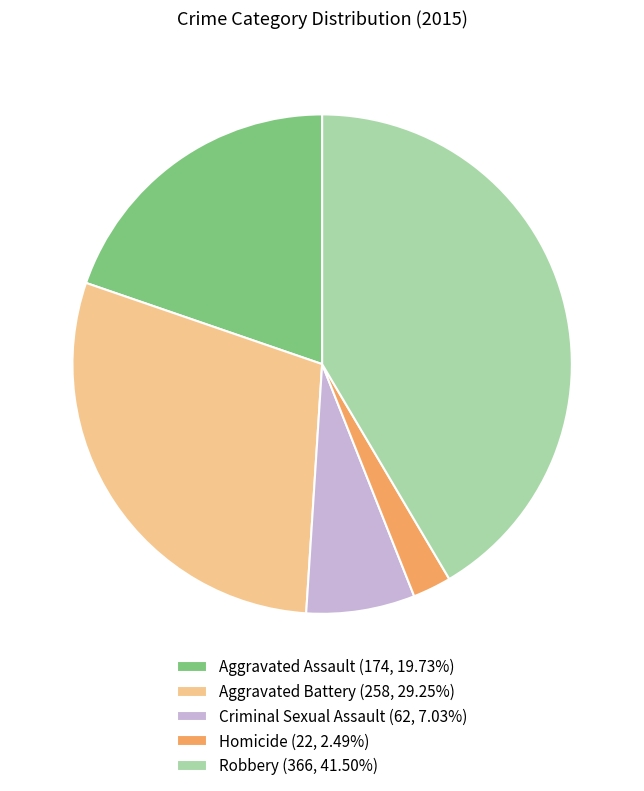

Which slice is the largest?

Robbery